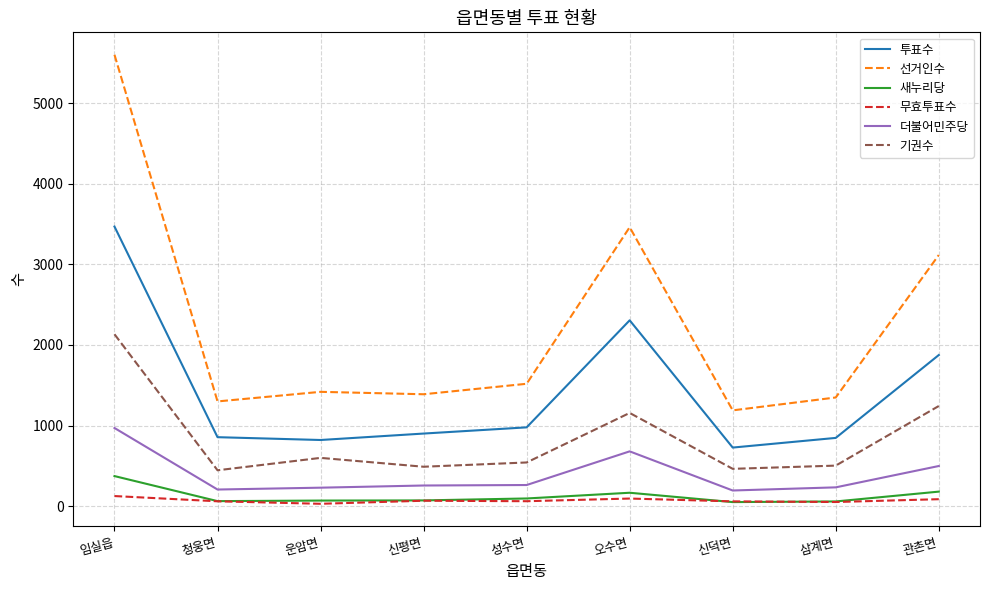

Where is the first local maximum for 투표수?

오수면